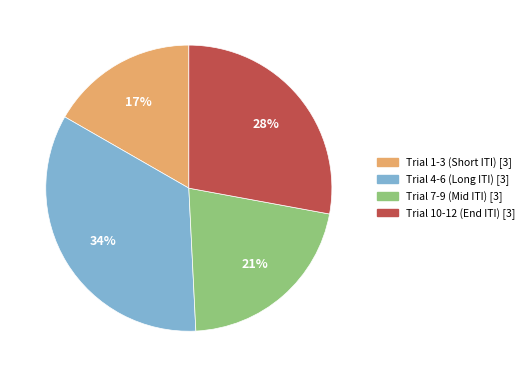

Is there any slice that represents more than half of the pie?

No